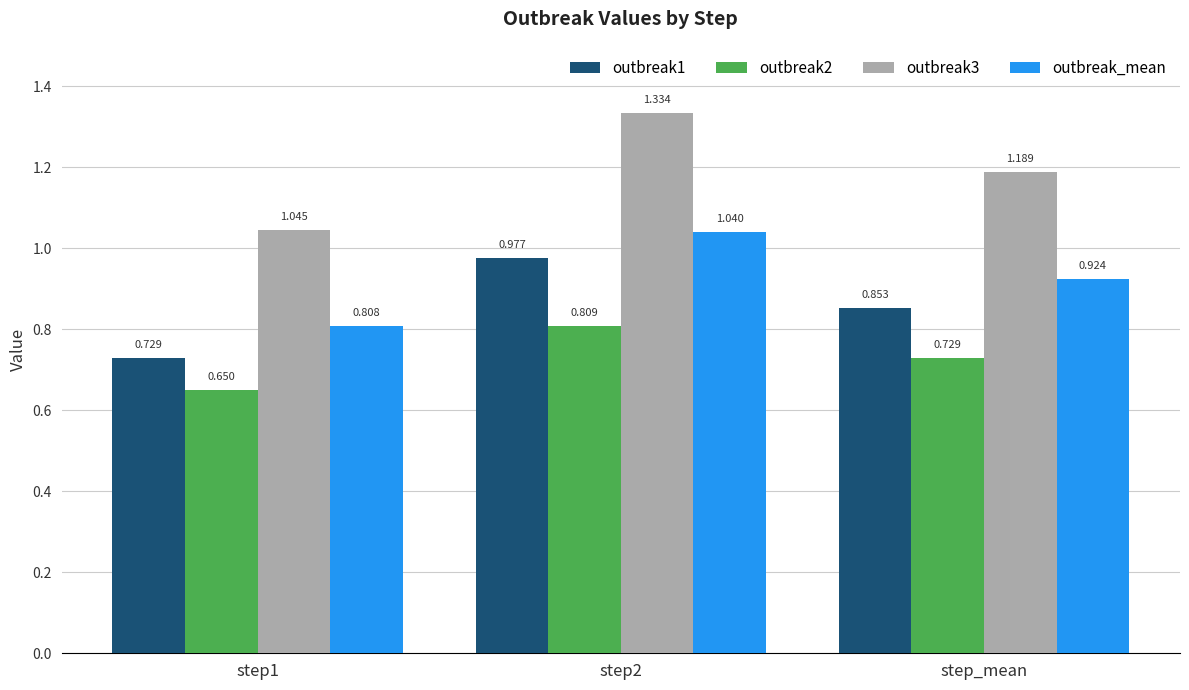

How many bars are there in total?

12